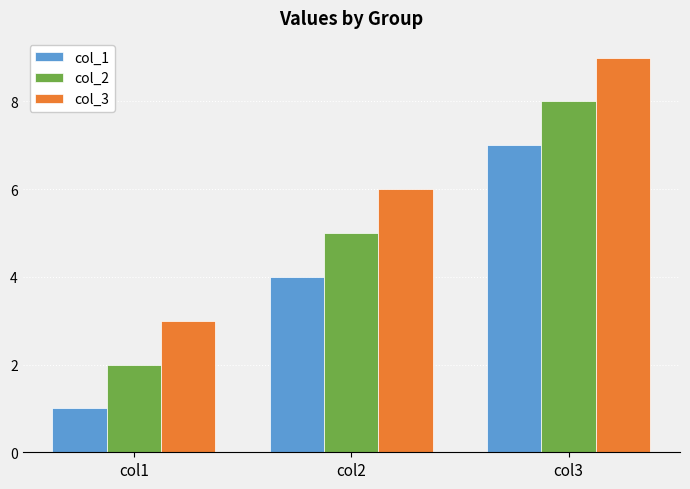

What is the total value across all series at col2?

15